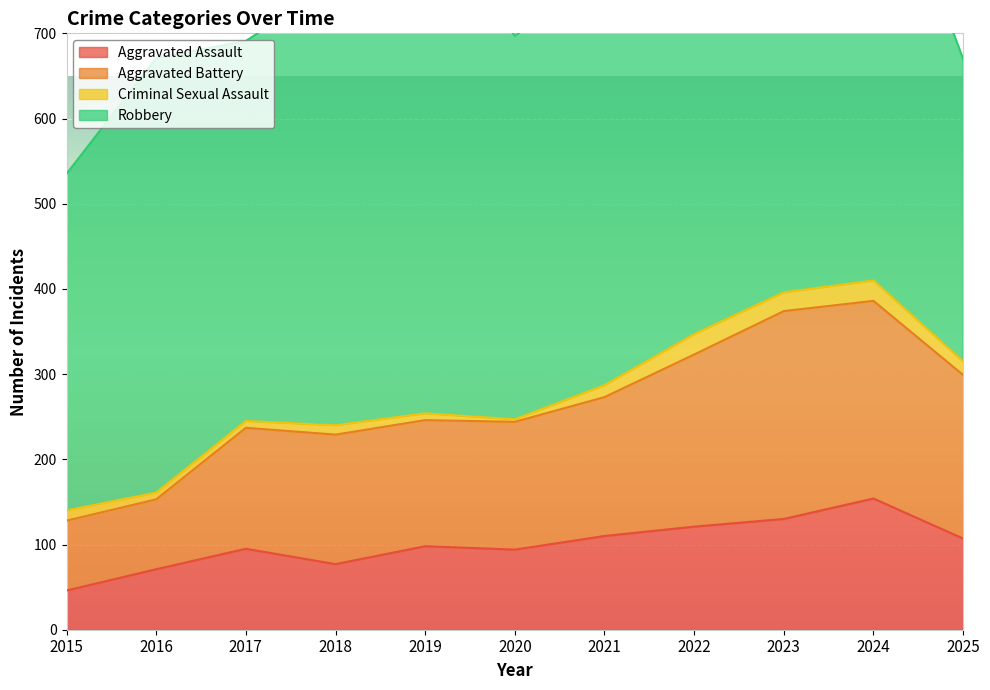

Where is the first local maximum for Aggravated Battery?

2017